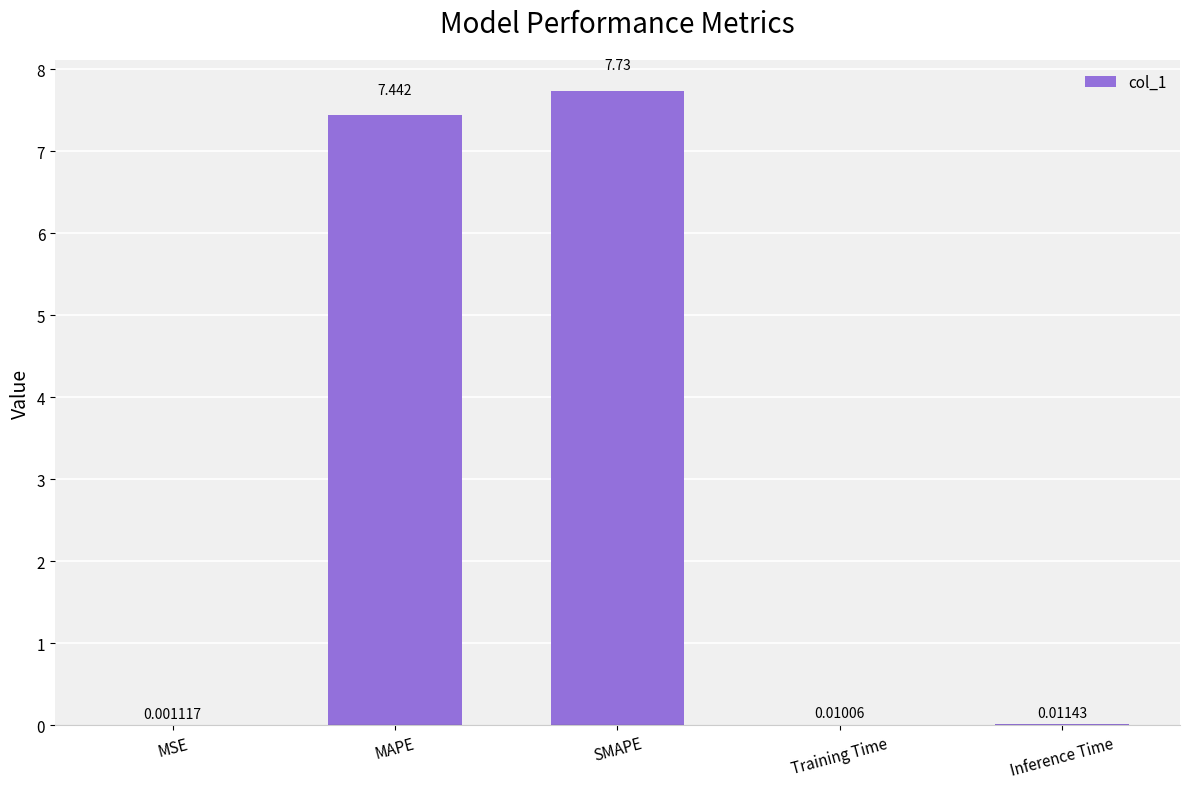

Where is the data nearest to the value 3?

Inference Time